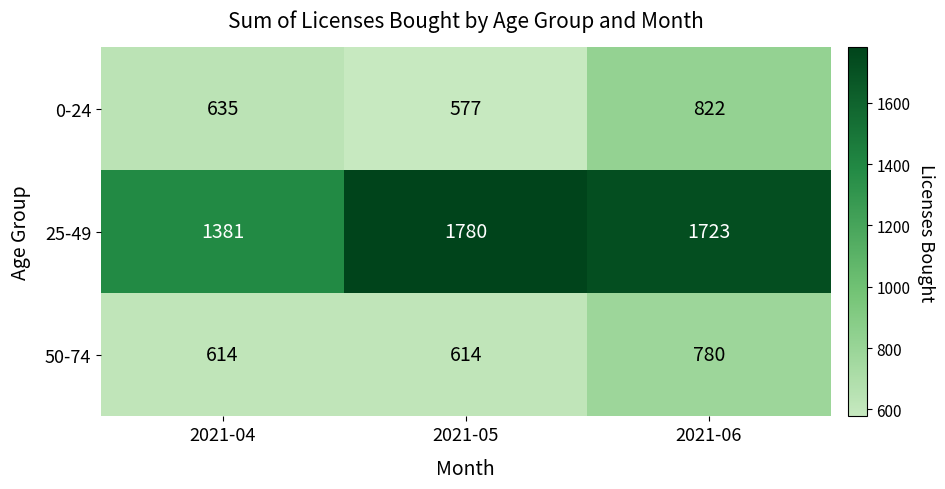

The value of 25-49 at 2021-05 is 818. True or false?

False